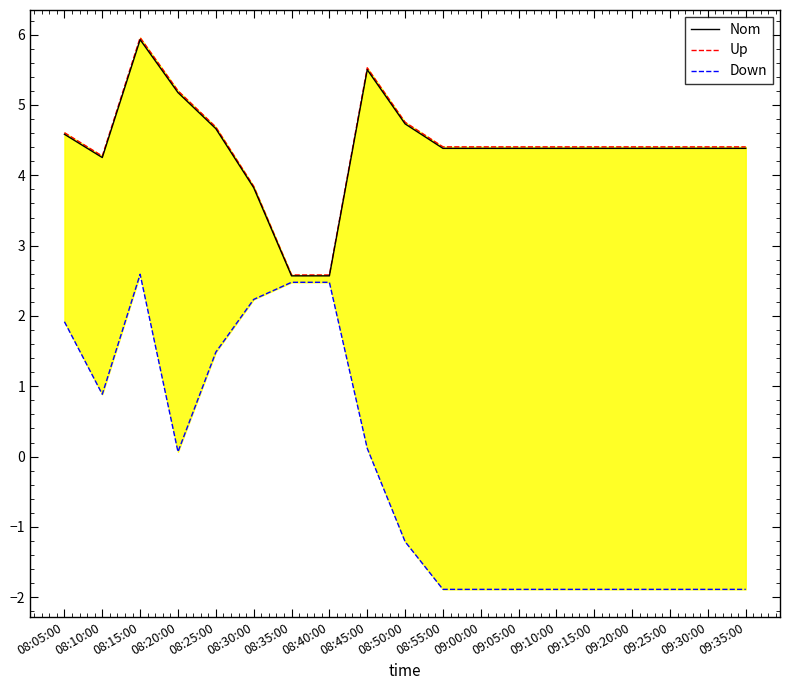

What are all the series names shown in the legend?

Nom, Up, Down